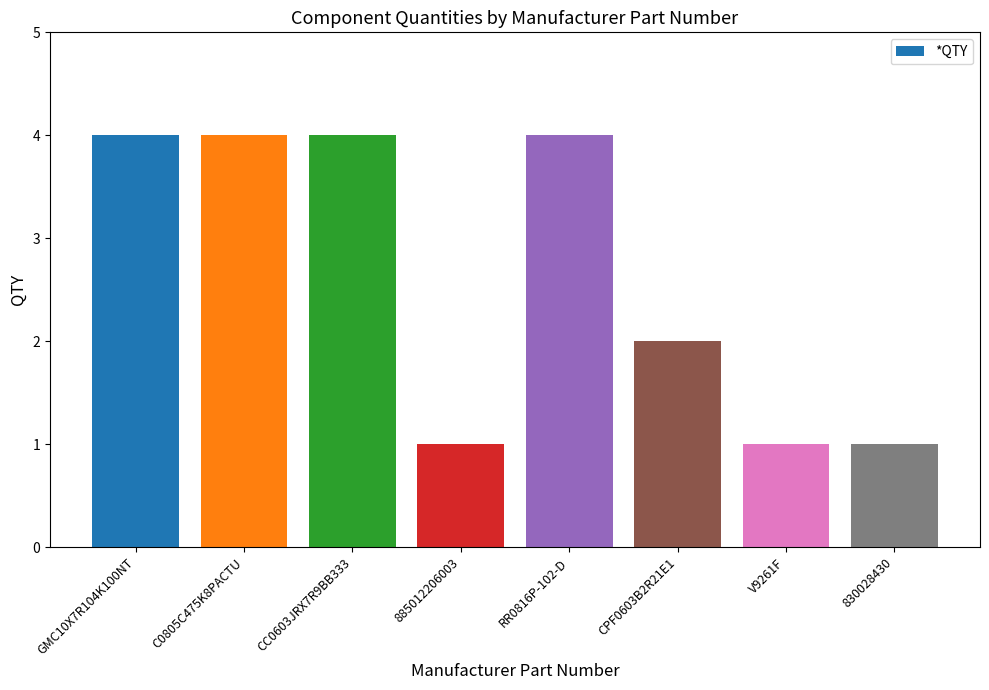

Reading left to right, extract all data points from this chart.

GMC10X7R104K100NT=4	C0805C475K8PACTU=4	CC0603JRX7R9BB333=4	885012206003=1	RR0816P-102-D=4	CPF0603B2R21E1=2	V9261F=1	830028430=1